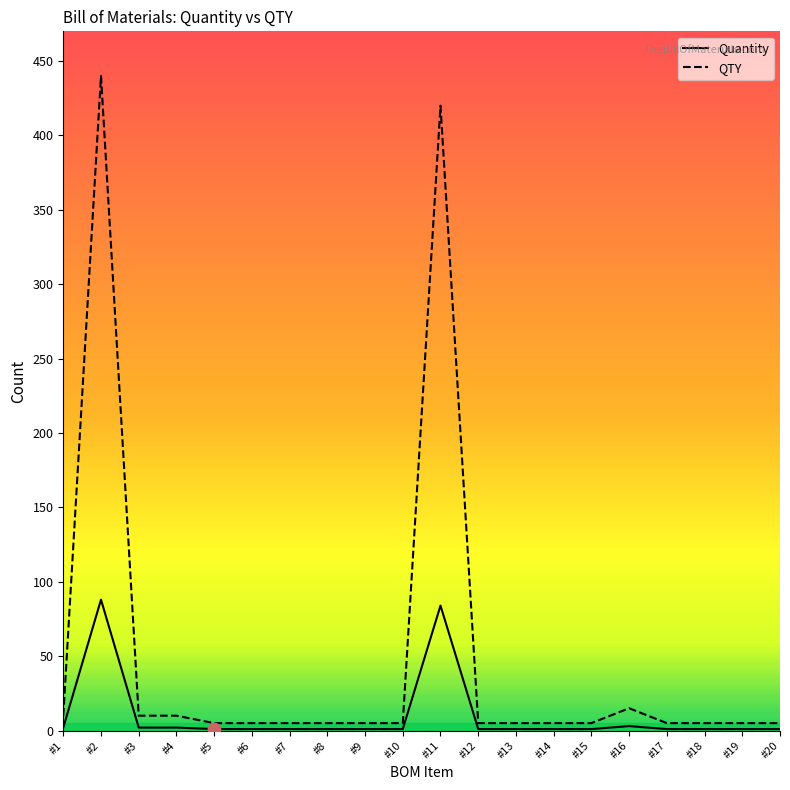

What are all the series names shown in the legend?

Quantity, QTY